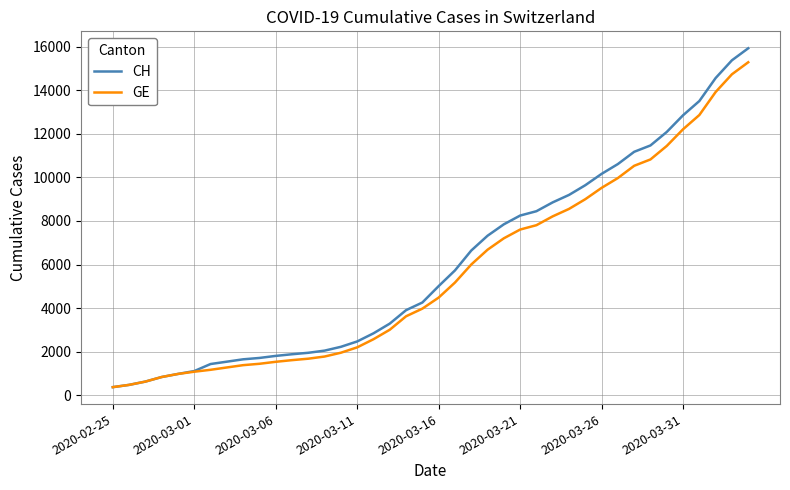

What are all the series names shown in the legend?

CH, GE